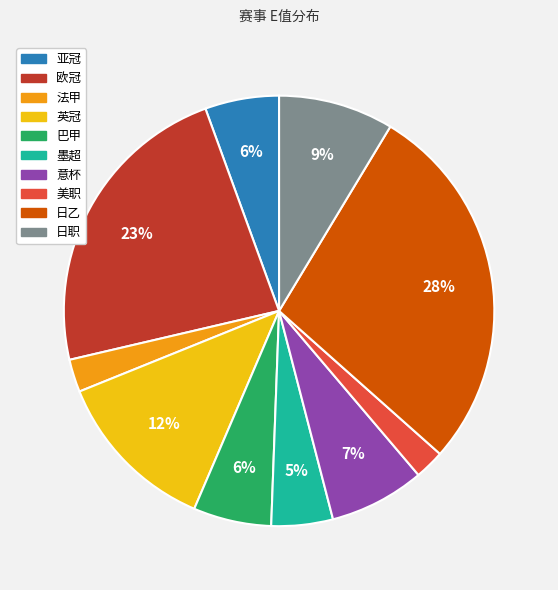

Is there any slice that represents more than half of the pie?

No